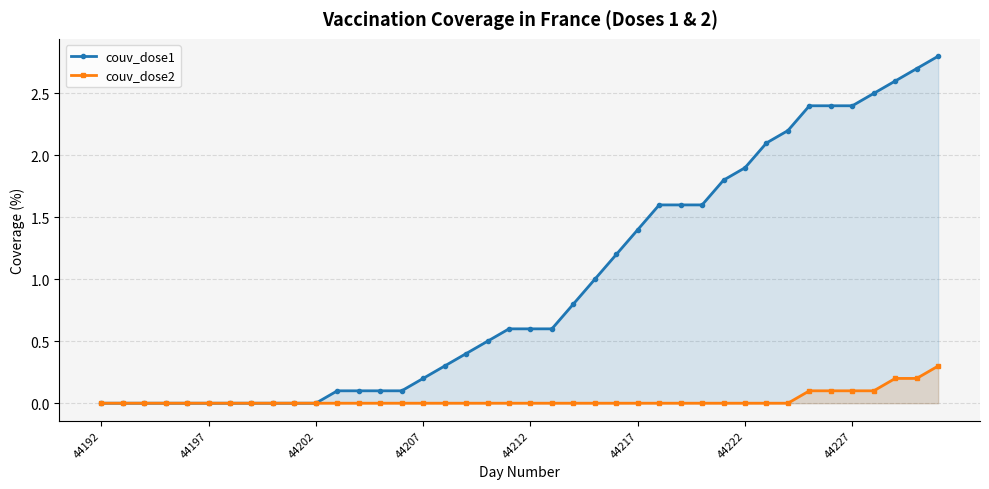

Reading left to right, list all the values displayed in this chart.

couv_dose1: 0.0	0.0	0.0	0.0	0.0	0.0	0.0	0.0	0.0	0.0	0.0	0.1	0.1	0.1	0.1	0.2	0.3	0.4	0.5	0.6	0.6	0.6	0.8	1.0	1.2	1.4	1.6	1.6	1.6	1.8	1.9	2.1	2.2	2.4	2.4	2.4	2.5	2.6	2.7	2.8
couv_dose2: 0.0	0.0	0.0	0.0	0.0	0.0	0.0	0.0	0.0	0.0	0.0	0.0	0.0	0.0	0.0	0.0	0.0	0.0	0.0	0.0	0.0	0.0	0.0	0.0	0.0	0.0	0.0	0.0	0.0	0.0	0.0	0.0	0.0	0.1	0.1	0.1	0.1	0.2	0.2	0.3